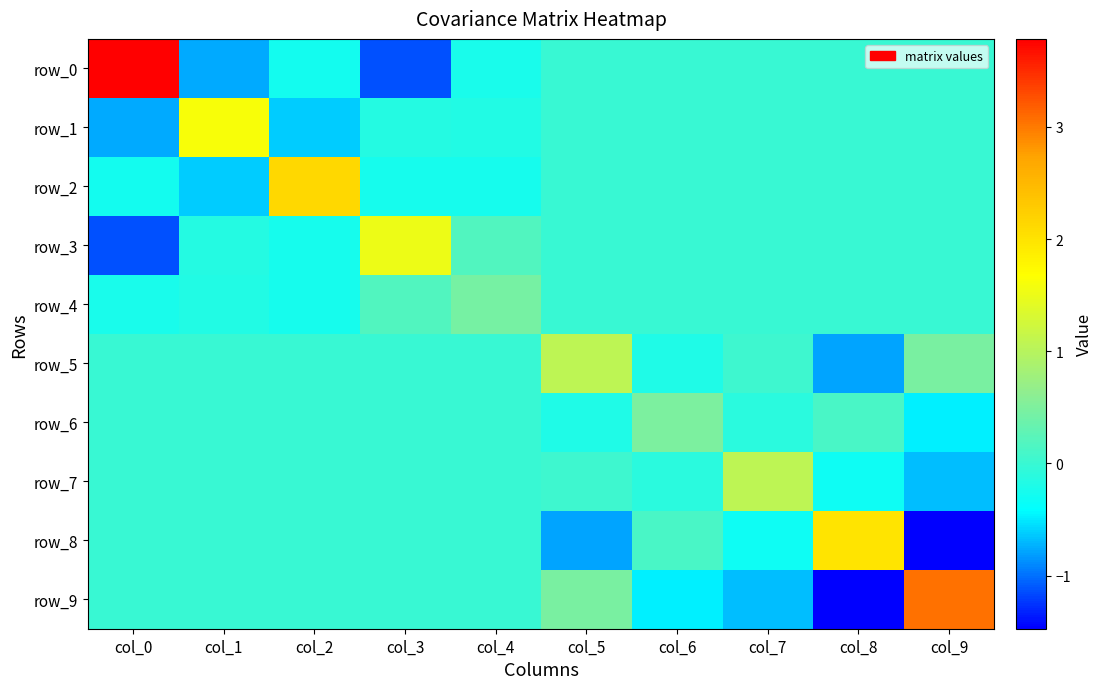

List the series in order of their peak value, lowest first.

row_4, row_6, row_5, row_7, row_3, row_1, row_8, row_2, row_9, row_0